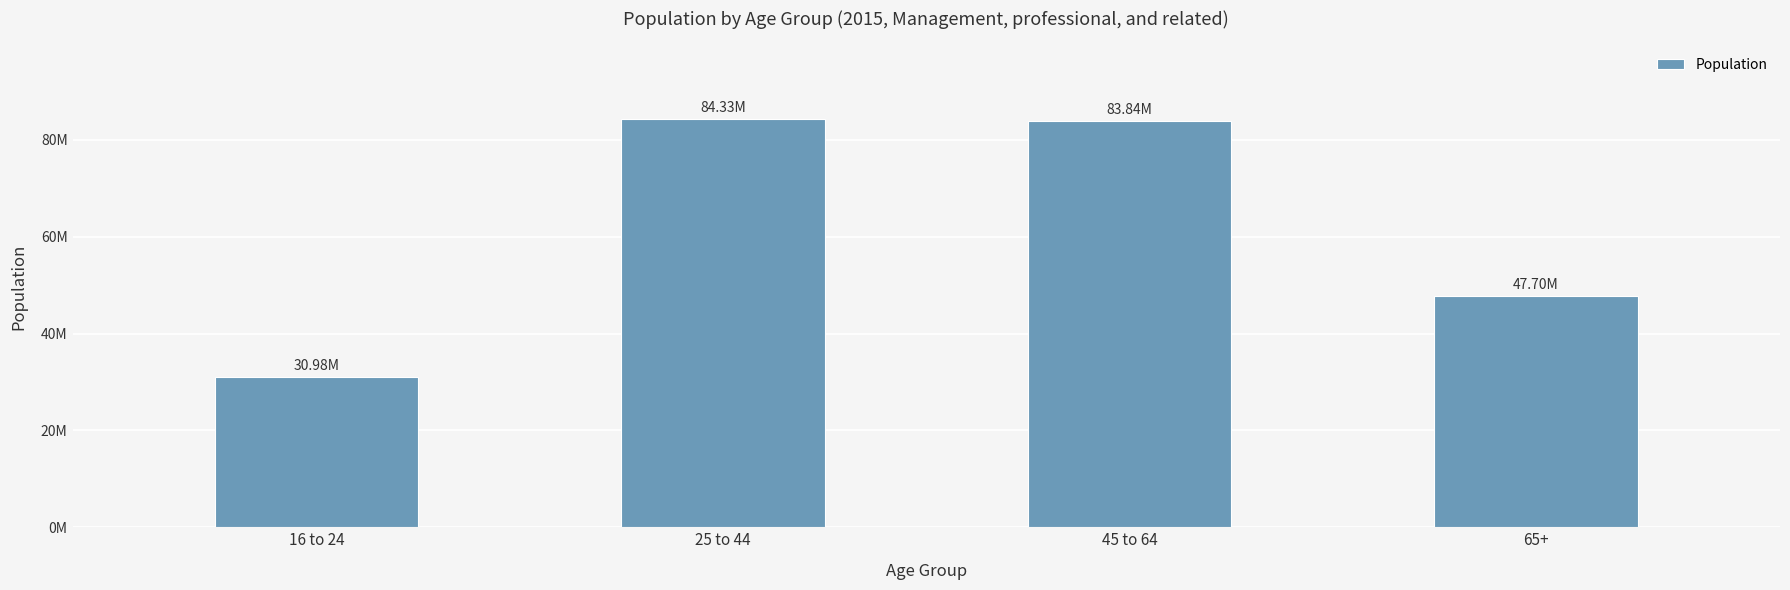

Where is the data nearest to the value 57655000?

65+